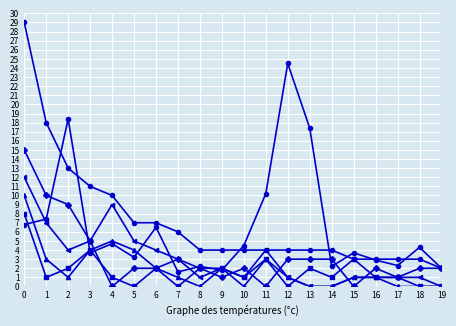

Does the chart have visible grid lines?

Yes